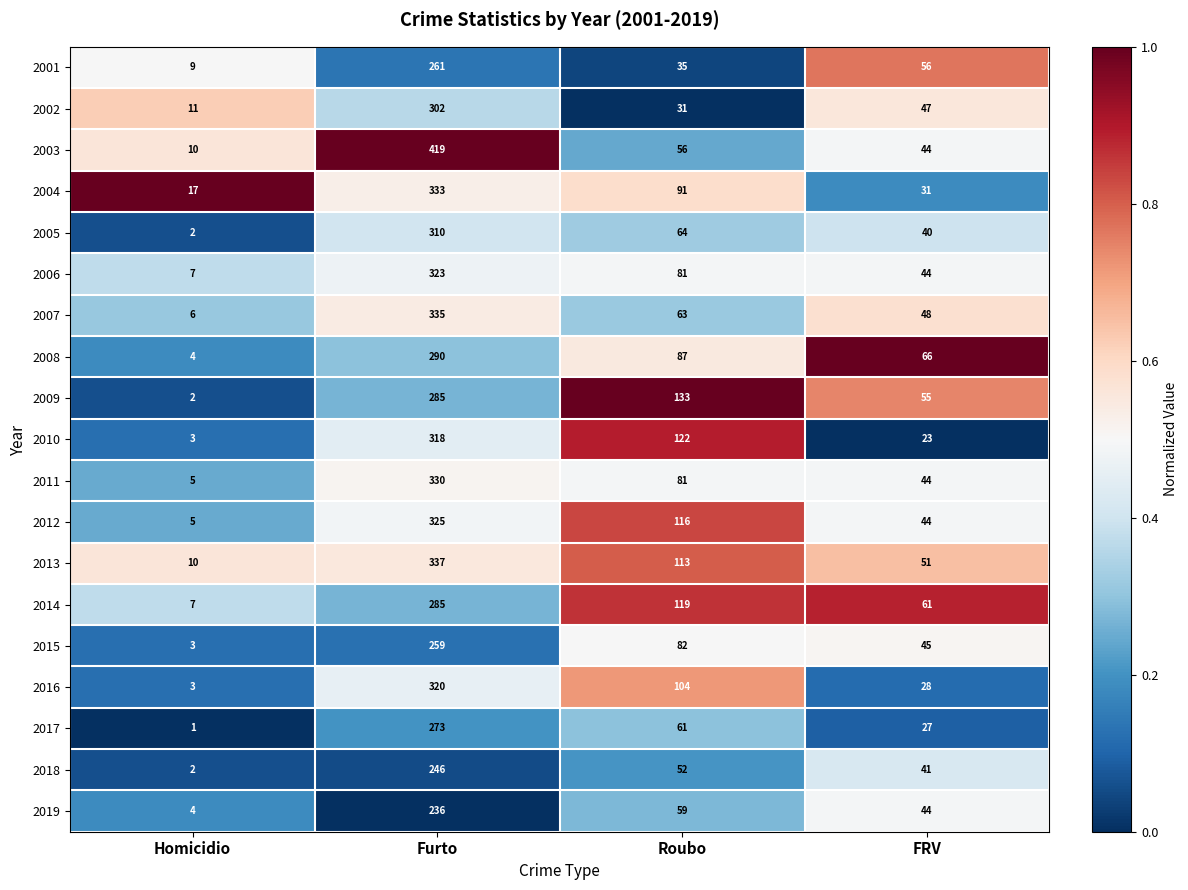

Which series has the largest total across all categories?

2003